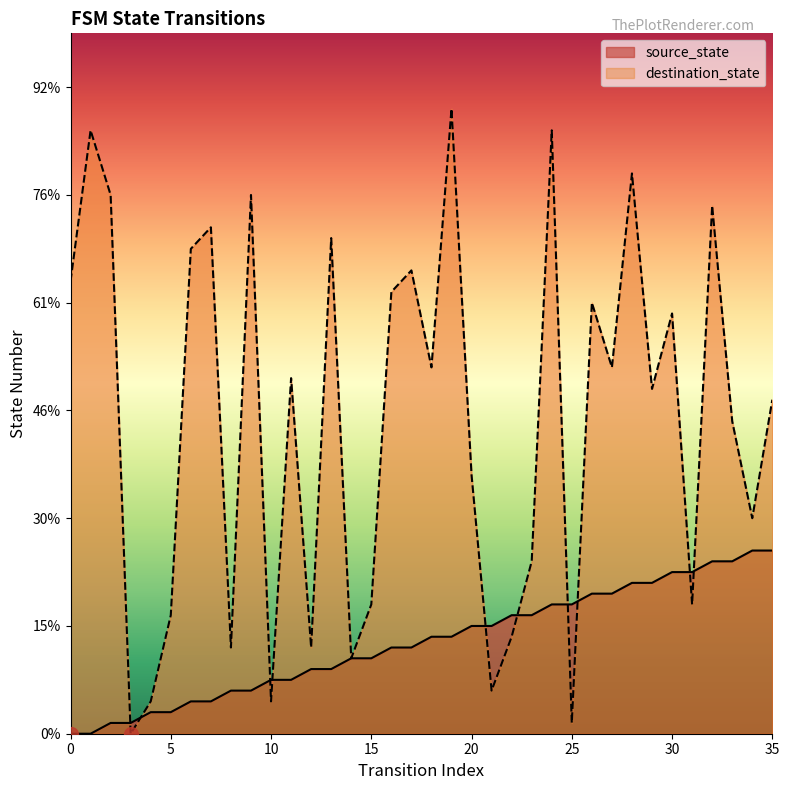

Which series has the largest Y range (max minus min)?

destination_state